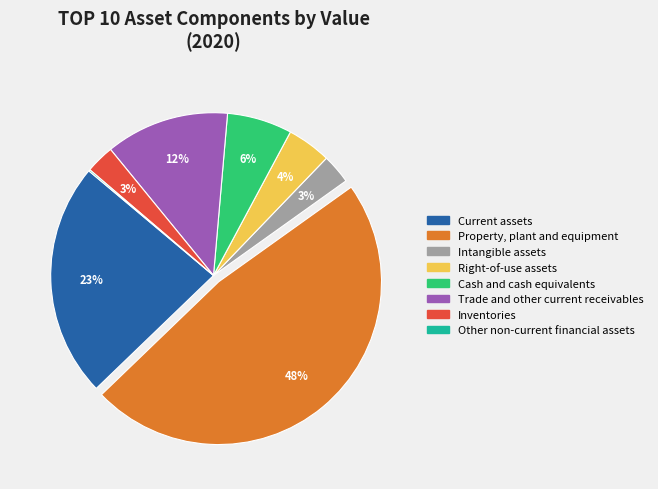

Approximately how many times larger is the value at Trade and other current receivables compared to Current assets?

0.5